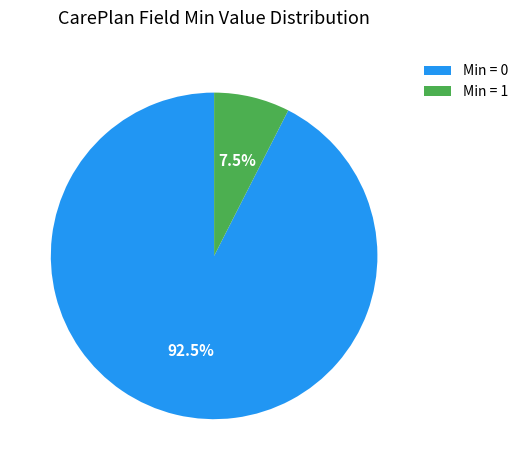

What is the smallest slice in the pie chart?

Min = 1